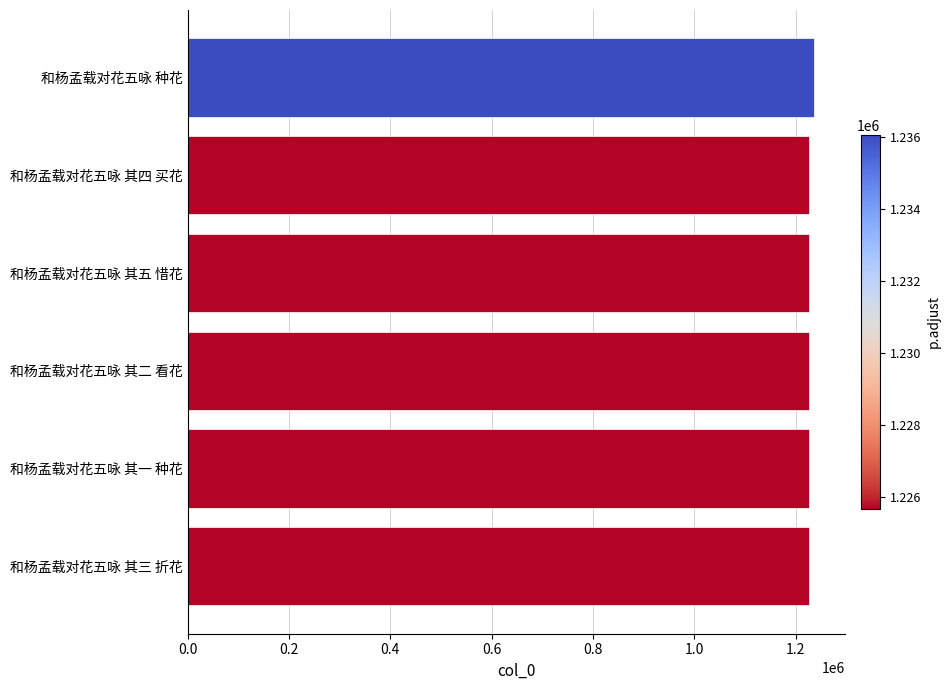

What is the ratio of the value at 和杨孟载对花五咏 其四 买花 to the value at 和杨孟载对花五咏 其三 折花?

1.0